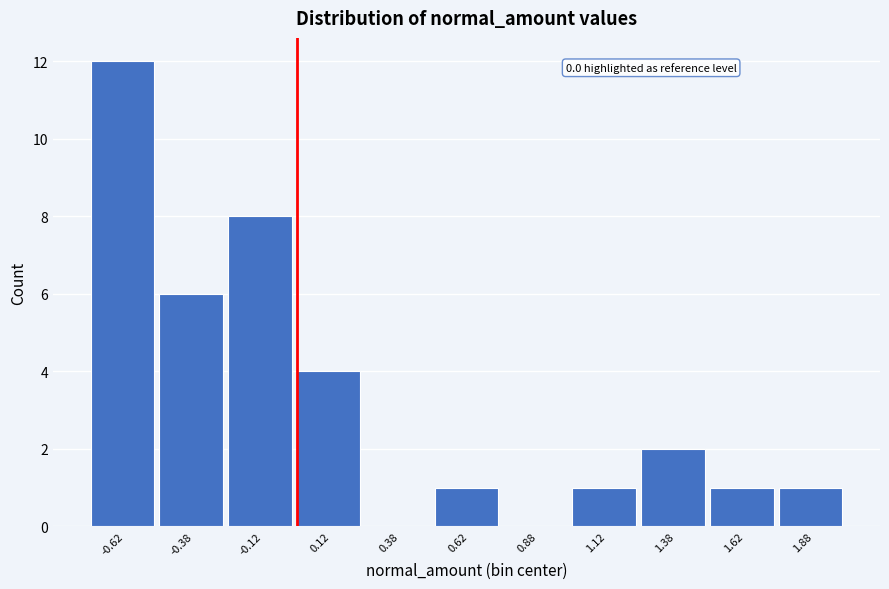

Which range on the x-axis has the tallest bar?

-0.75 to -0.50